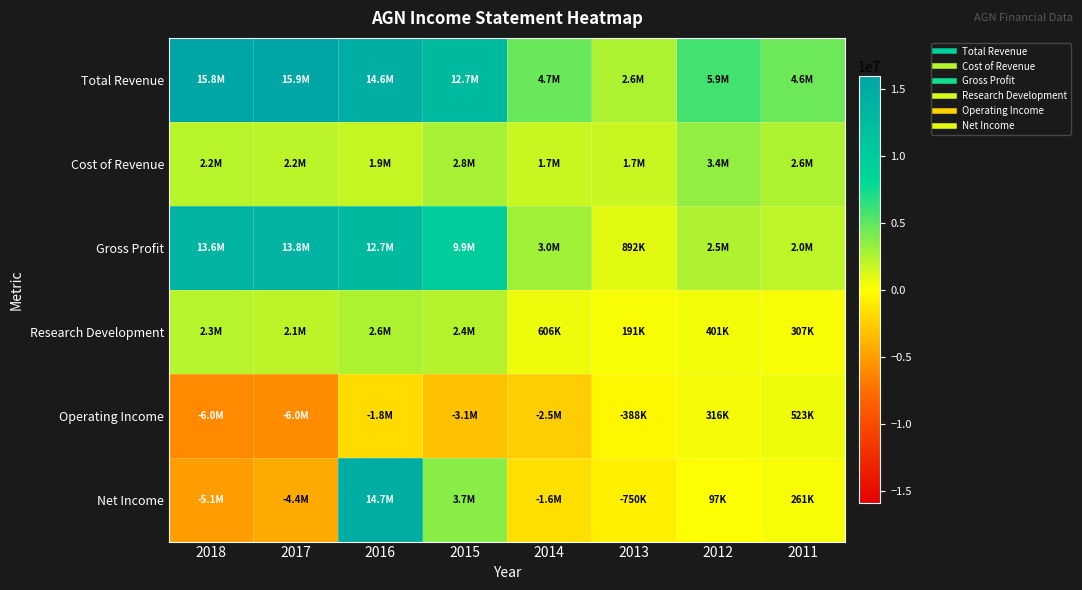

Which series changed the most between 2017 and 2015?

Net Income